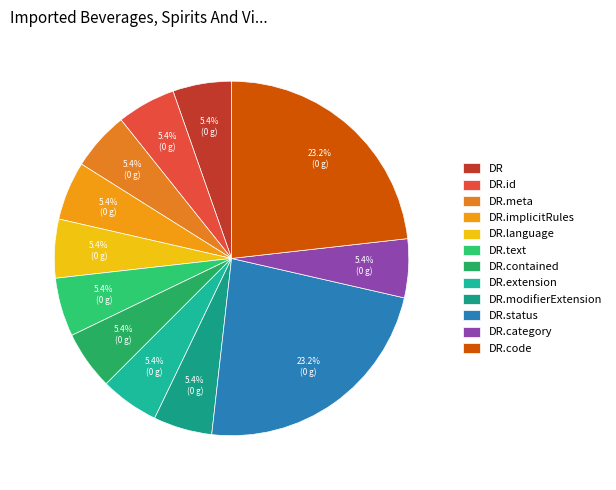

To the nearest percent, what is the average slice percentage?

8%